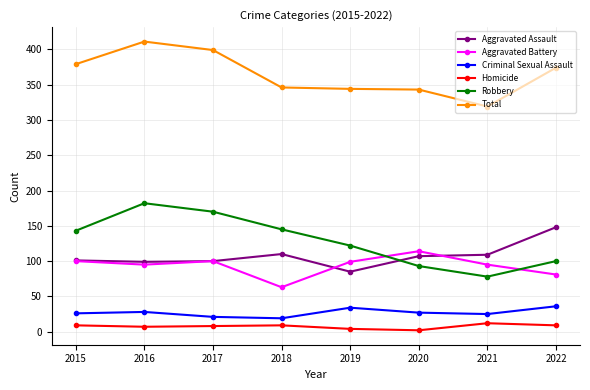

Which series changed the most between 2016 and 2019?

Total